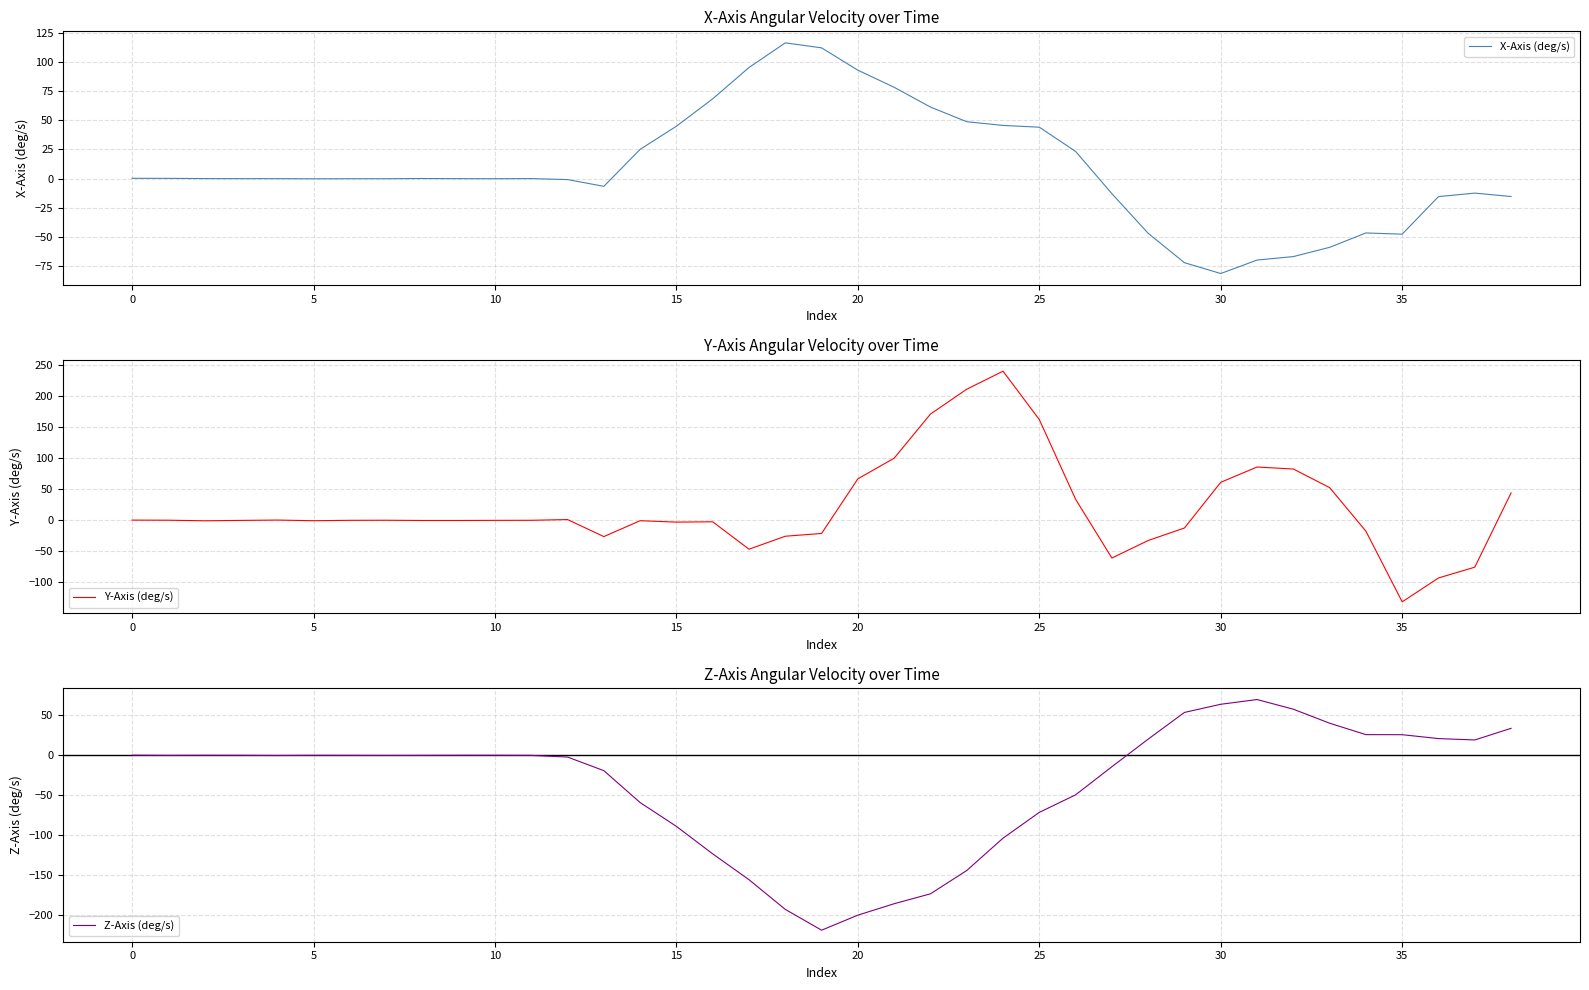

Reading right to left, what are all the values shown in this chart?

X-Axis (deg/s): -15.3	-12.4	-15.3	-47.5	-46.5	-58.8	-66.8	-69.7	-81.3	-72.0	-46.8	-12.8	23.4	44.1	45.6	48.8	61.4	78.3	92.9	112.1	116.4	95.3	68.4	45.0	25.1	-6.6	-0.8	0.1	-0.0	0.0	0.1	-0.0	-0.0	-0.1	0.0	0.0	0.1	0.3	0.3
Y-Axis (deg/s): 44.0	-75.5	-92.9	-131.4	-17.5	52.7	82.6	85.8	61.2	-12.4	-32.5	-60.8	33.9	162.3	240.2	211.2	171.1	100.1	66.8	-21.2	-25.7	-46.6	-2.4	-2.9	-0.7	-26.3	1.2	0.0	-0.1	-0.3	-0.3	0.1	-0.0	-0.7	0.4	-0.2	-0.8	0.1	0.3
Z-Axis (deg/s): 33.7	19.2	20.9	25.8	25.8	40.1	57.6	69.7	63.8	53.6	20.2	-14.2	-49.3	-71.2	-103.4	-143.9	-172.9	-185.3	-199.6	-218.4	-192.4	-155.3	-123.1	-88.7	-59.0	-19.2	-2.1	-0.1	0.0	0.0	-0.1	-0.1	-0.1	-0.0	-0.2	-0.0	0.0	-0.1	0.2